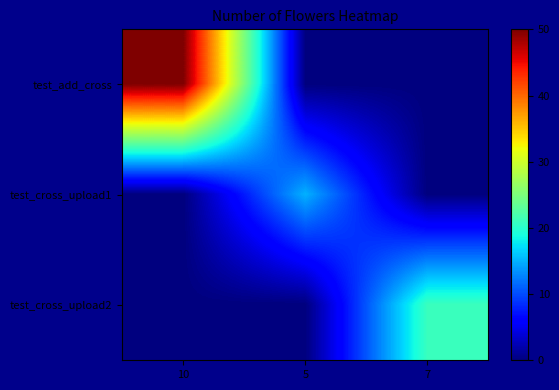

Which series changed the most between 10 and 7?

test_add_cross